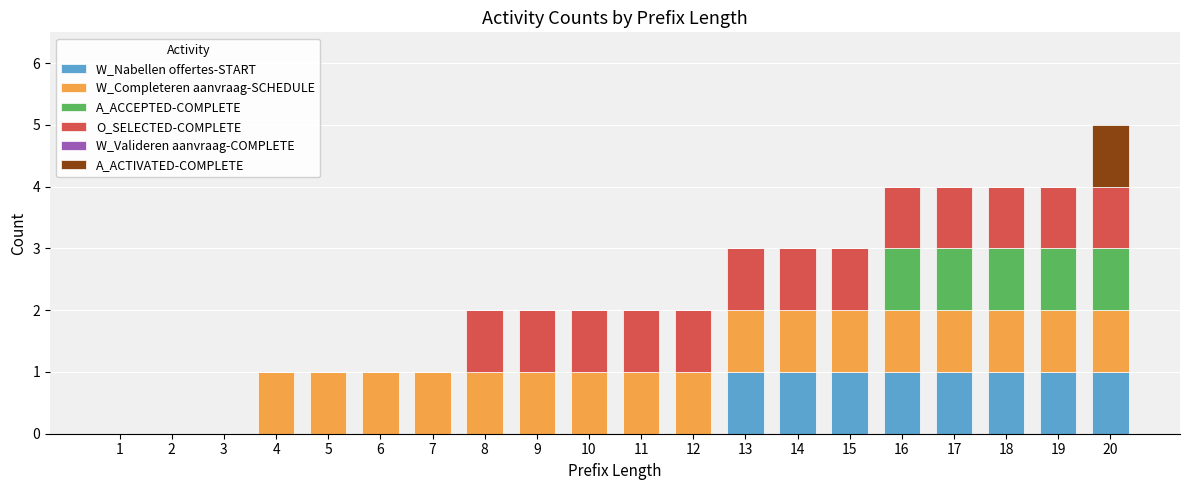

Are the bars grouped side by side (vs. stacked)?

No